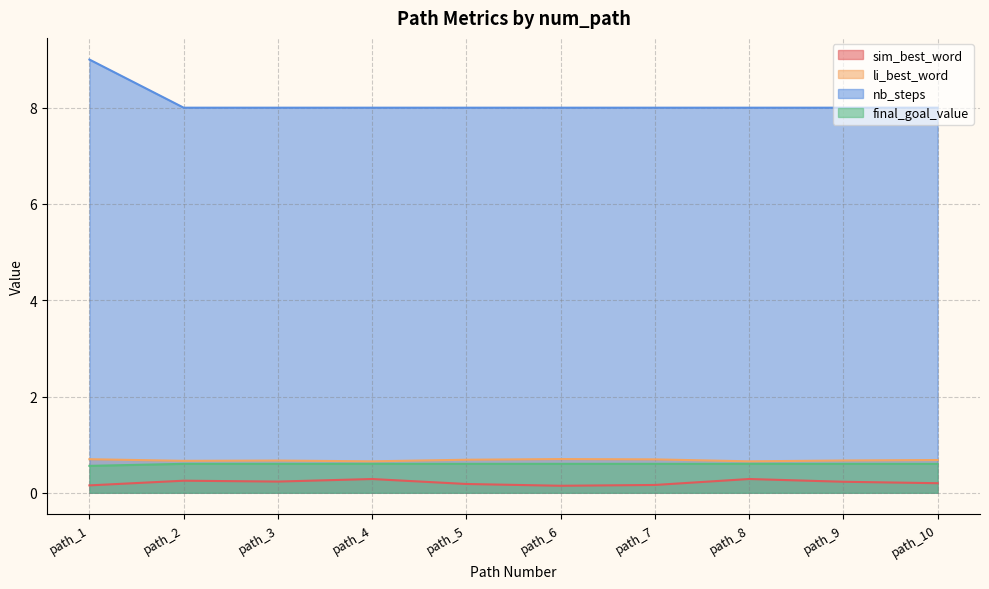

Is the value of li_best_word at path_5 greater than the value of nb_steps at path_3?

No